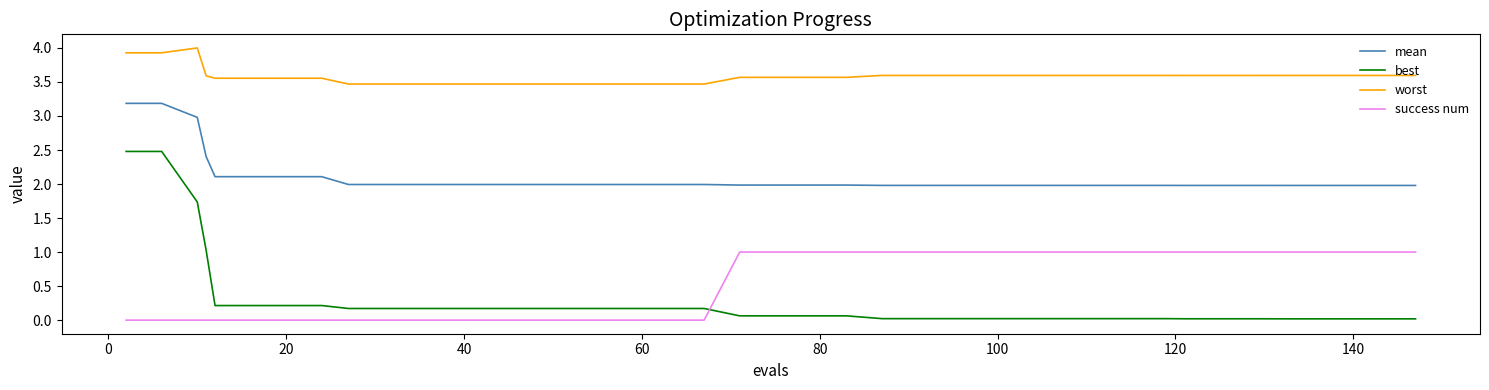

Which series has the largest range (max minus min)?

best